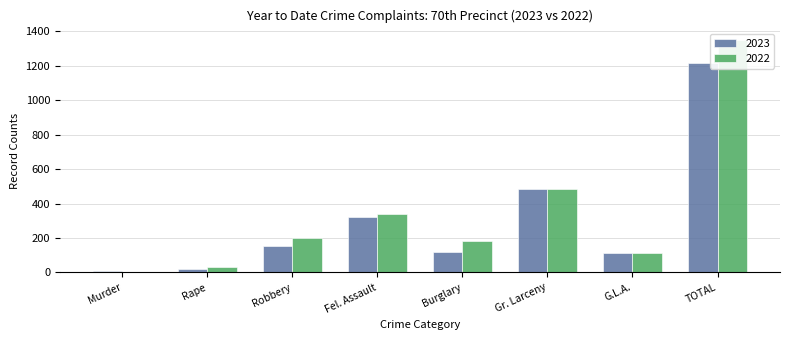

How many groups of bars are there?

8